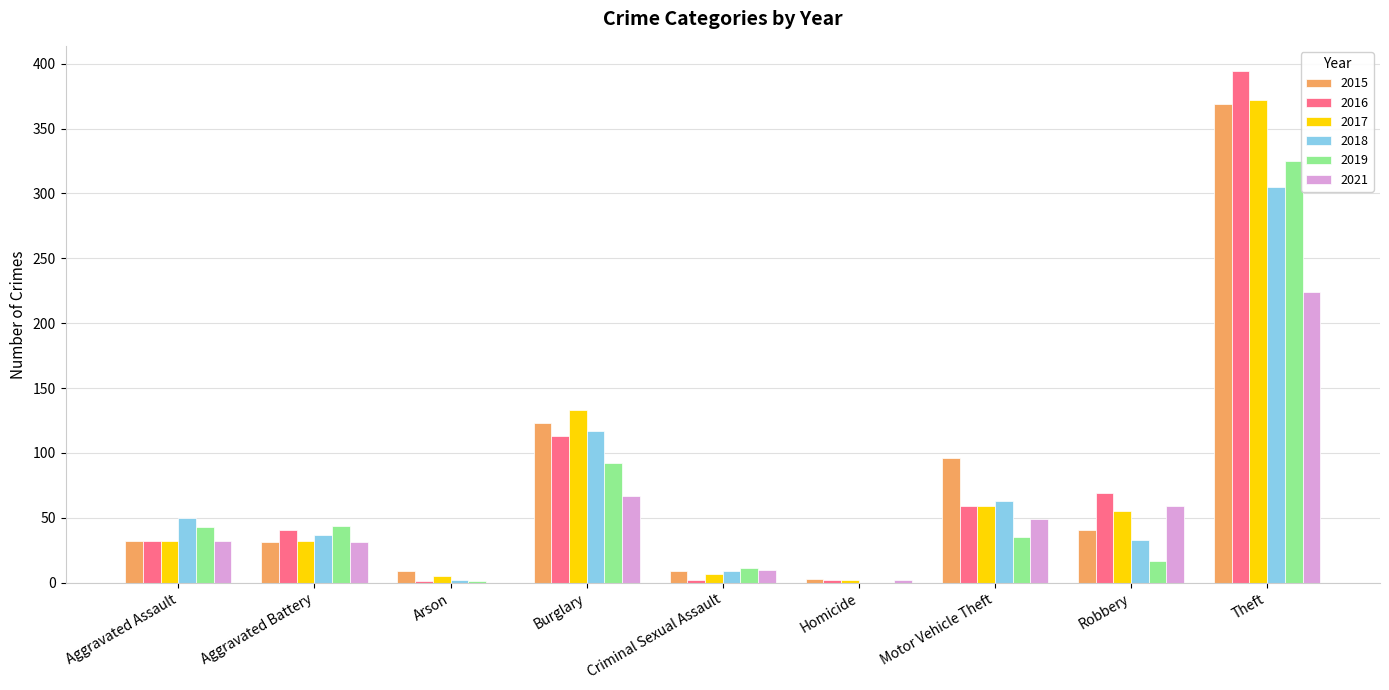

Which series changed the most between Aggravated Assault and Motor Vehicle Theft?

2015